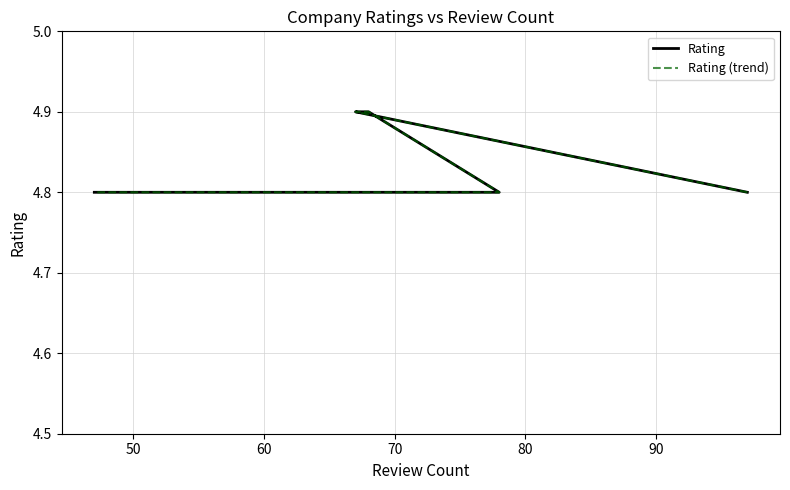

Is it true that Rating equals 1.4 at 80?

False